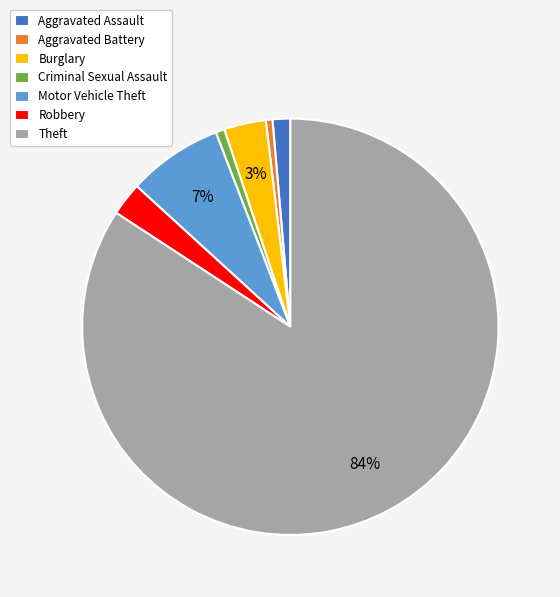

Is the sum of Criminal Sexual Assault and Aggravated Assault greater than half?

No